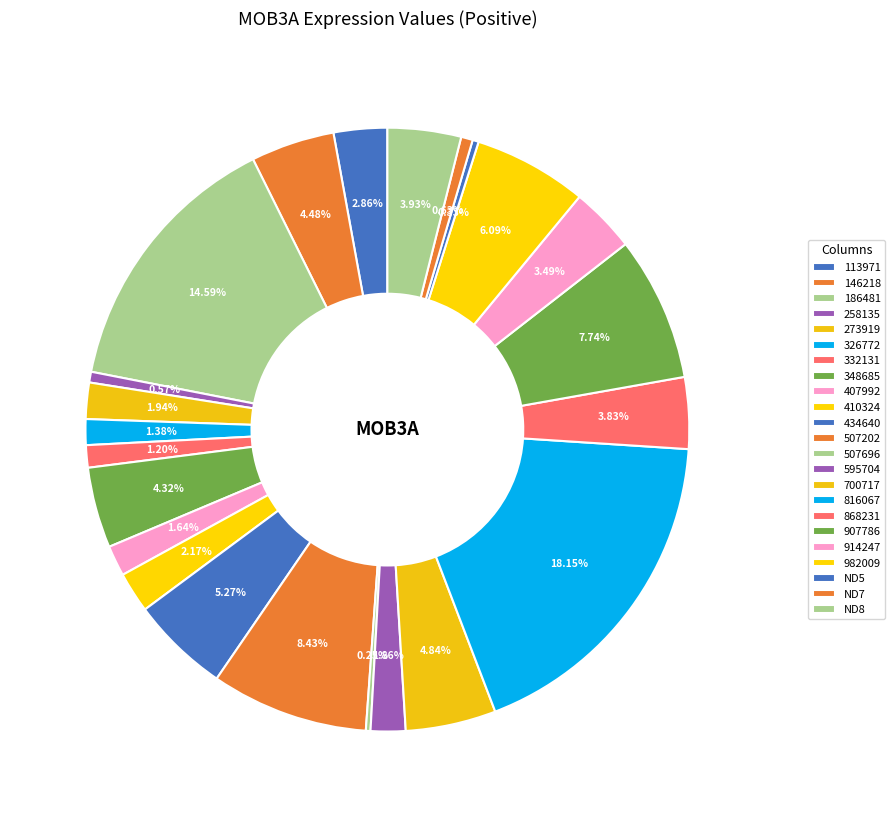

Which slice is the smallest?

507696